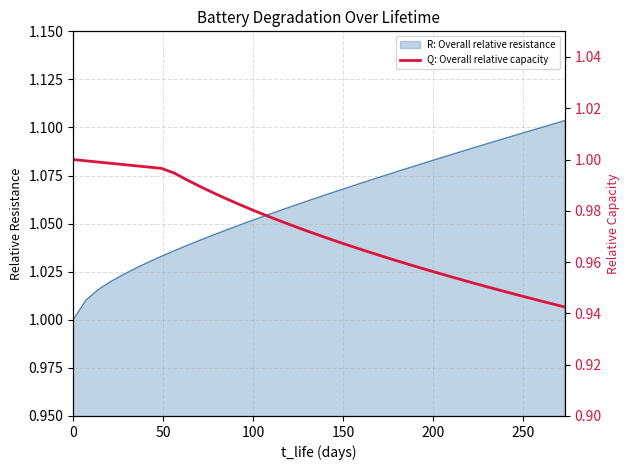

The chart shows a value of 1.0 at 0. True or false?

True